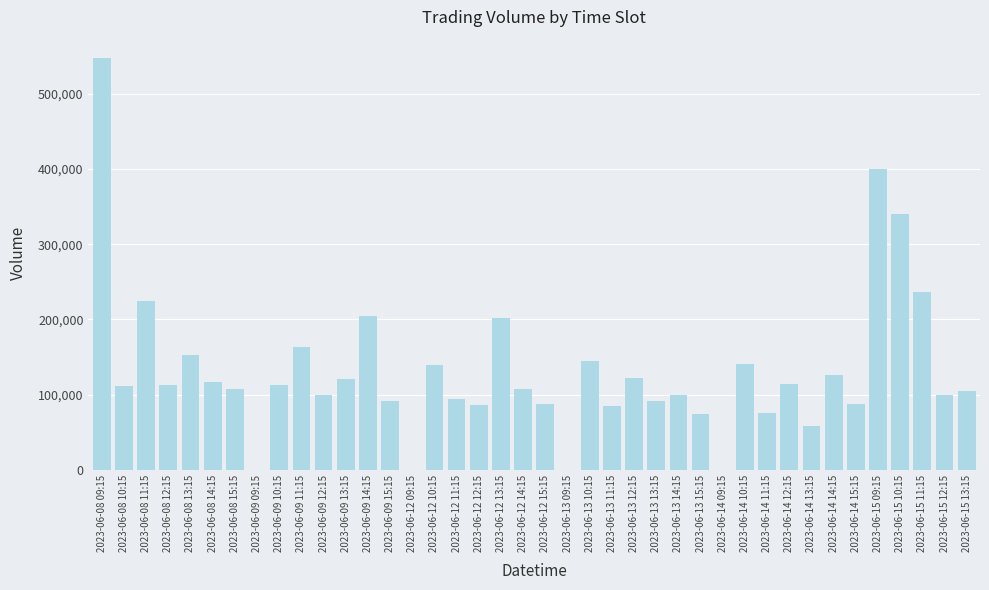

Where is the data nearest to the value 274101?

2023-06-15 11:15